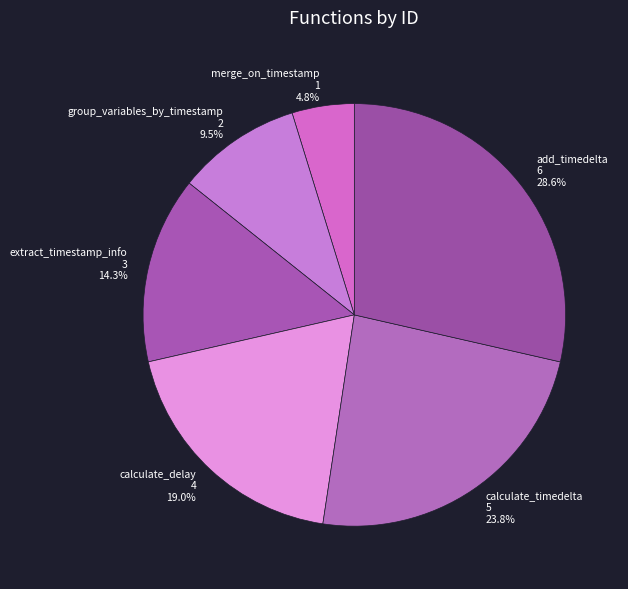

To the nearest percent, what is the combined percentage of calculate_delay and add_timedelta?

48%